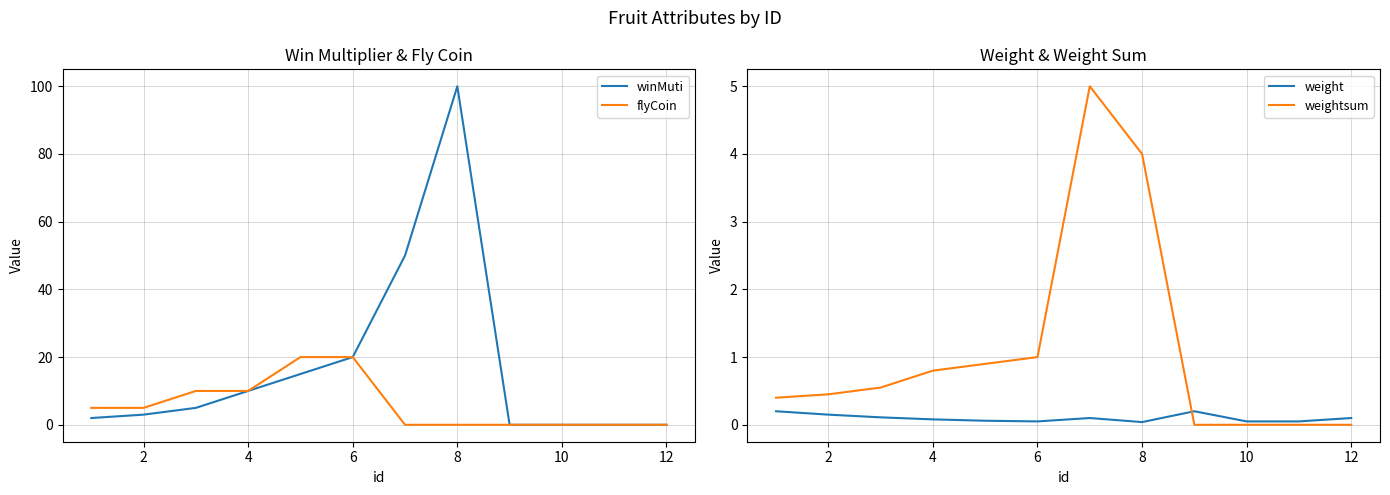

Reading left to right, transcribe all the data shown in this chart.

winMuti: 2.0	3.0	5.0	10.0	15.0	20.0	50.0	100.0	0.0	0.0	0.0	0.0
flyCoin: 5.0	5.0	10.0	10.0	20.0	20.0	0.0	0.0	0.0	0.0	0.0	0.0
weight: 0.2	0.1	0.1	0.1	0.1	0.1	0.1	0.0	0.2	0.1	0.1	0.1
weightsum: 0.4	0.4	0.6	0.8	0.9	1.0	5.0	4.0	0.0	0.0	0.0	0.0